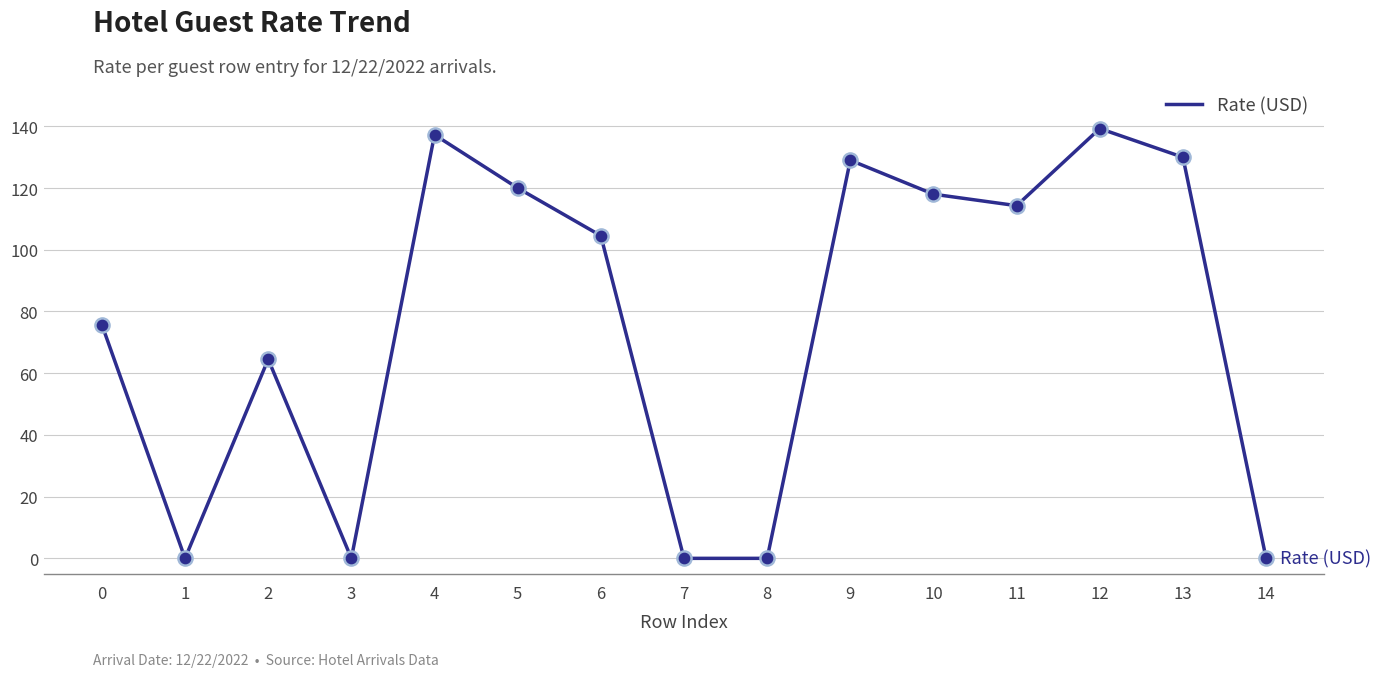

What is the change in value from 1 to 2?

+64.5